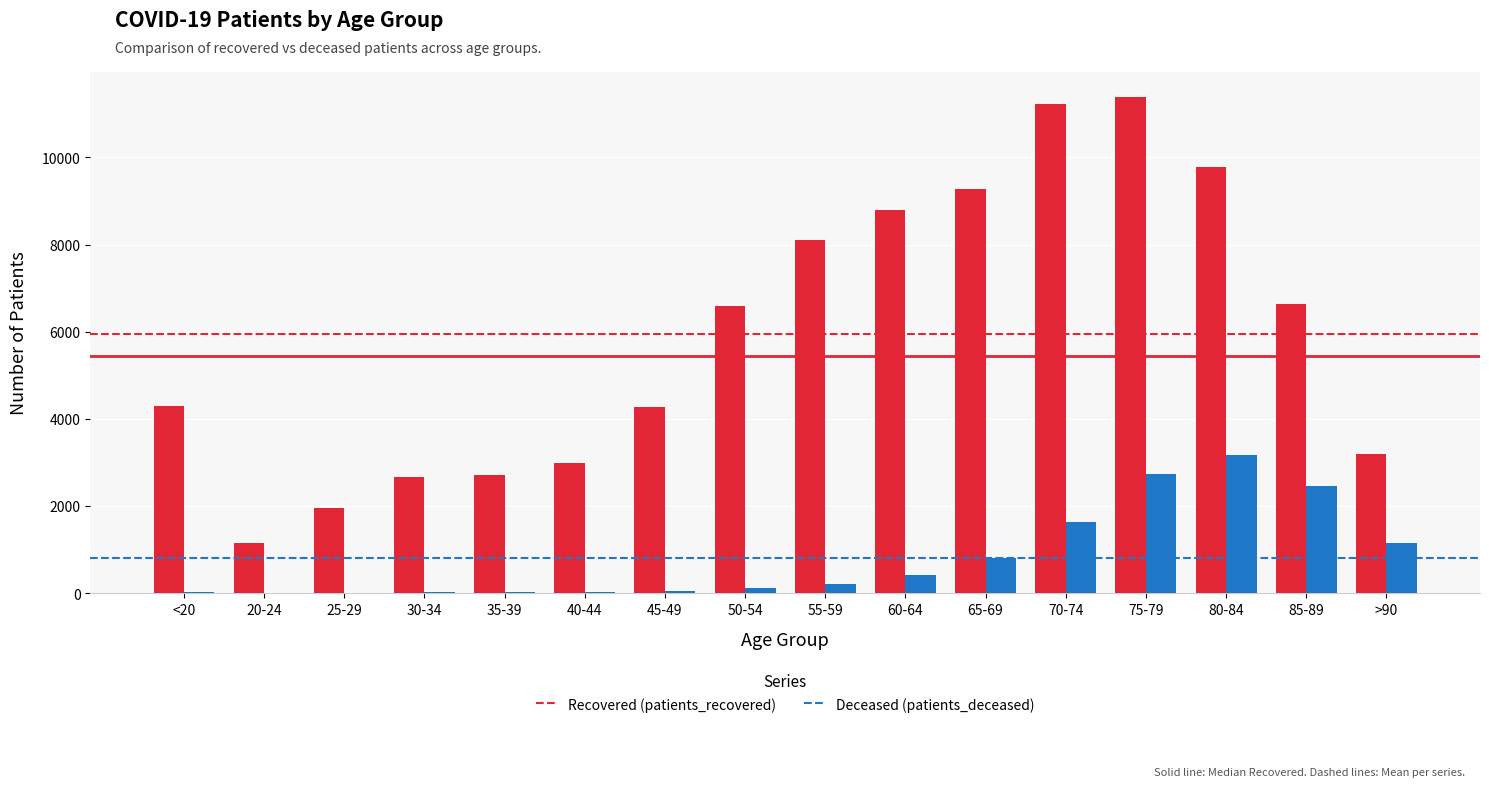

What is the maximum value shown in the chart?

11393